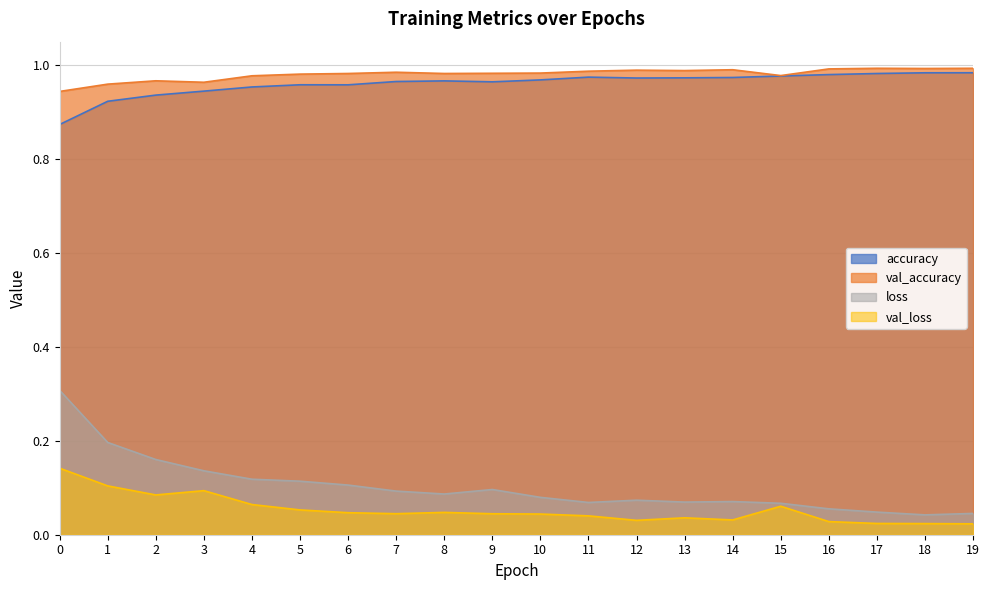

What value does the accuracy series have at 14?

1.0